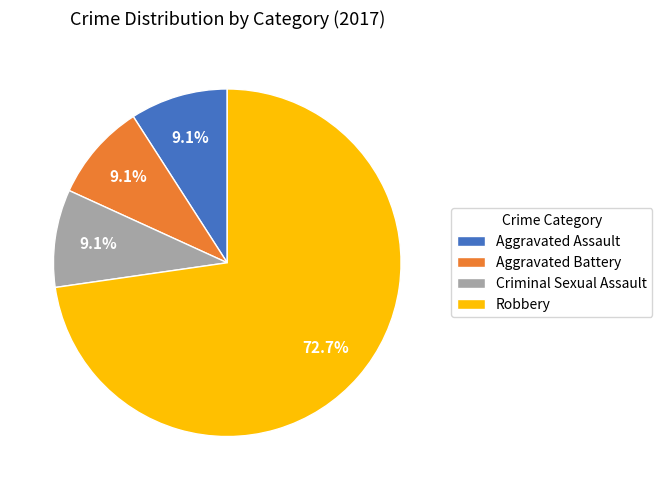

Does Aggravated Assault account for over 50% of the chart?

No